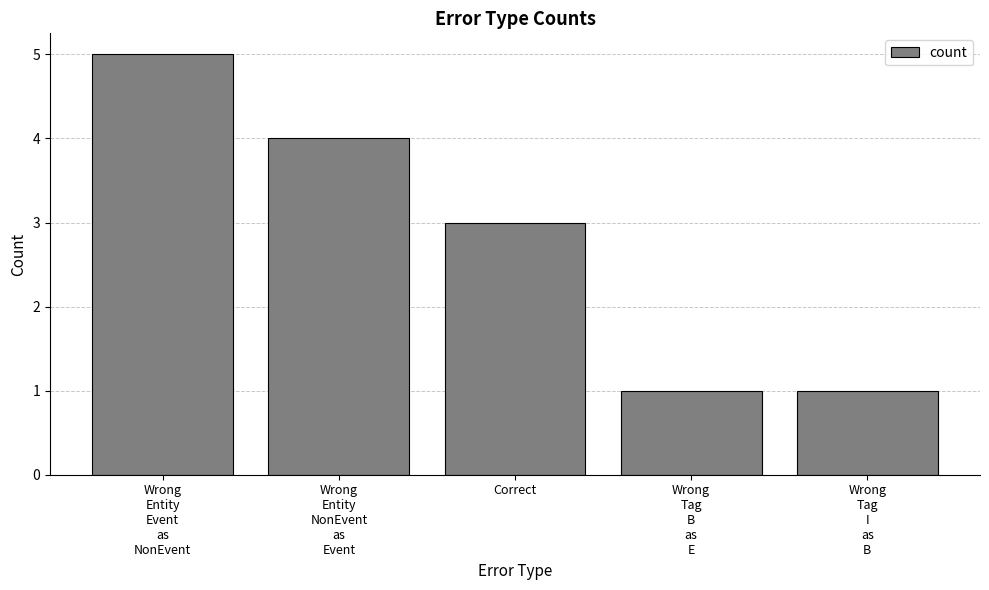

What is the difference between the second highest and second lowest values?

3